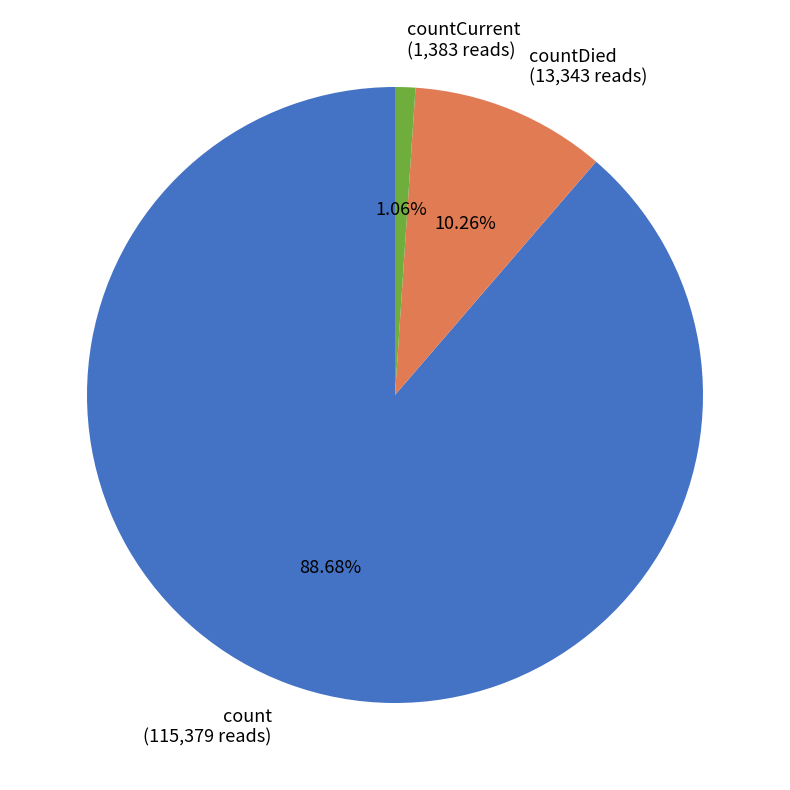

Combined, do count (115,379 reads) and countDied (13,343 reads) account for over 50%?

Yes